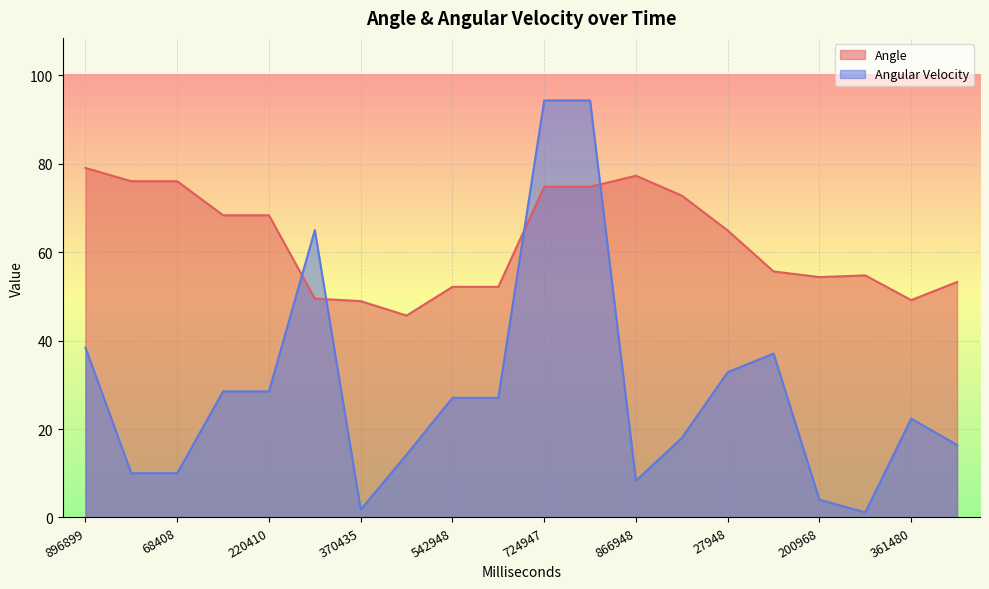

Which category has the lowest value in the Angle series?

459435